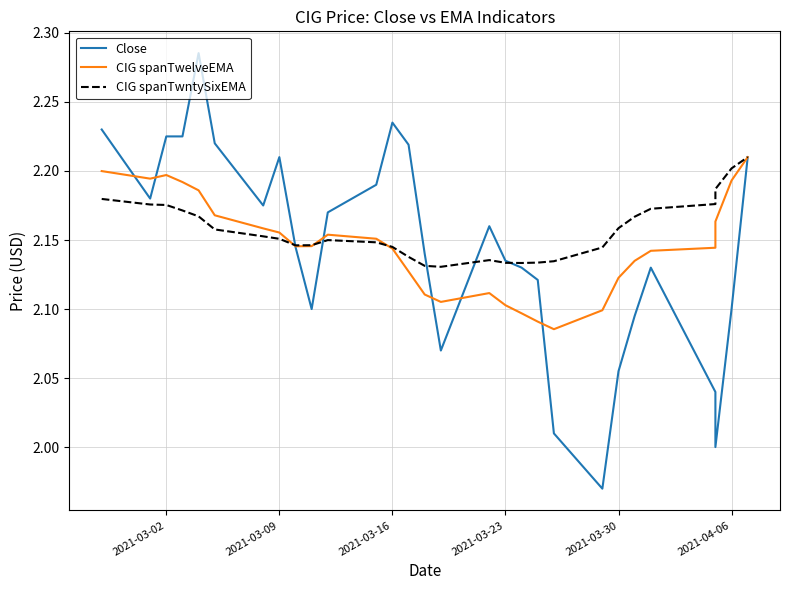

What is the total value across all series at 2021-03-02?

6.6